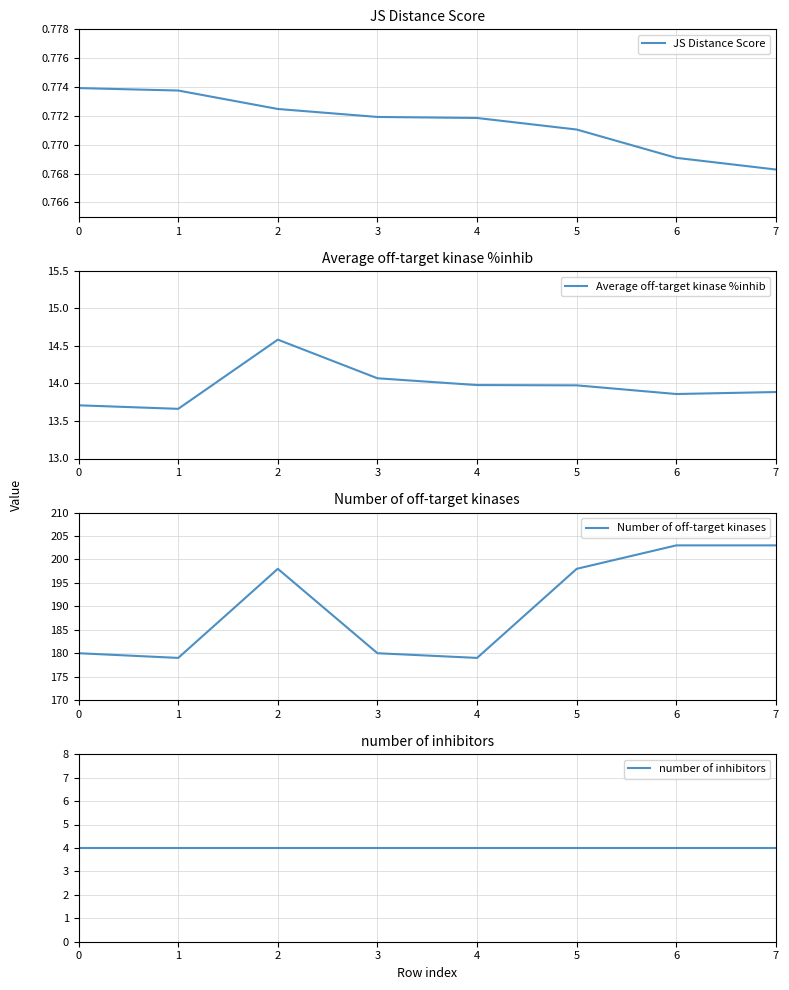

Which series has the largest range (max minus min)?

Number of off-target kinases